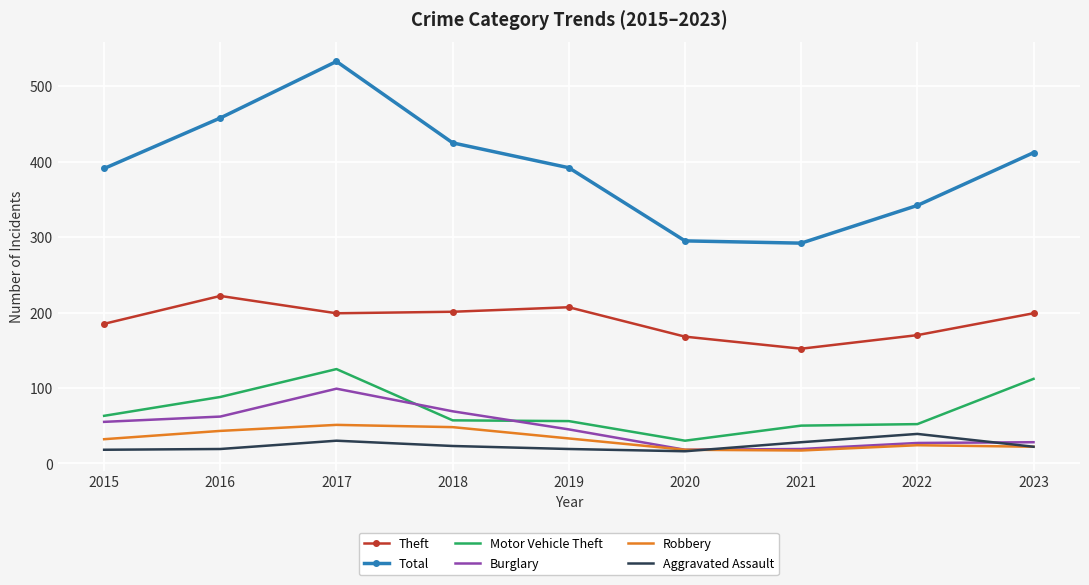

What is the difference between the Robbery values at 2020 and 2019?

15